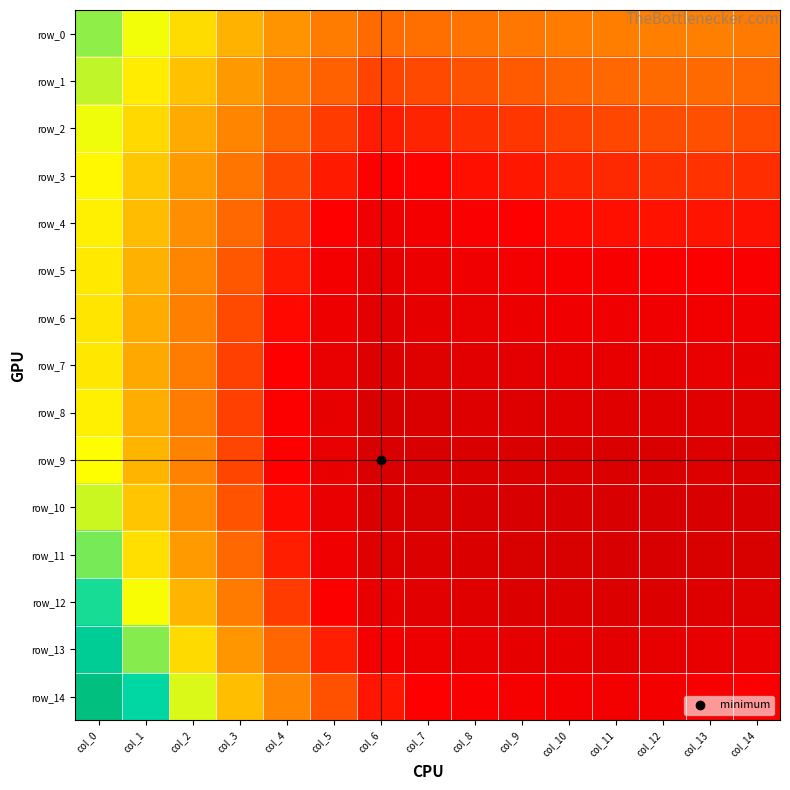

What is the total value across all series at col_13?

0.5